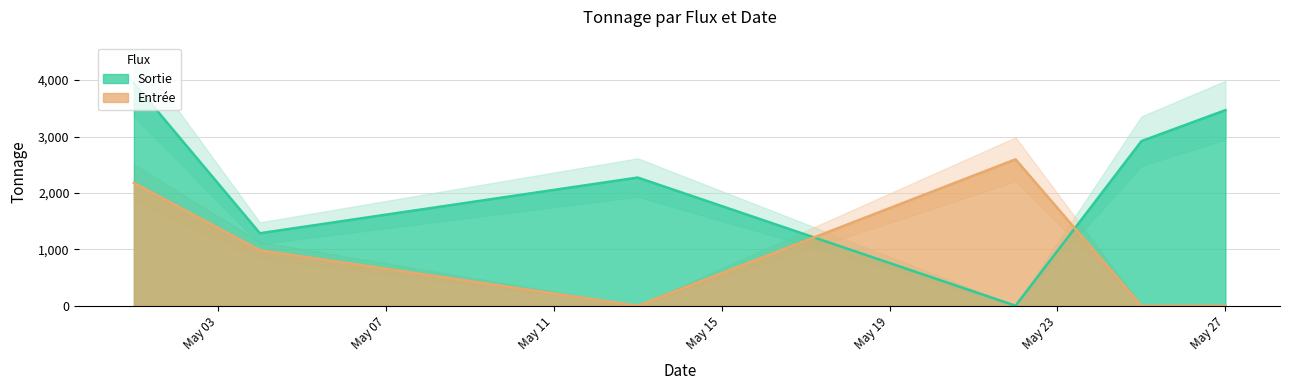

What is the maximum value for Sortie?

3947.7